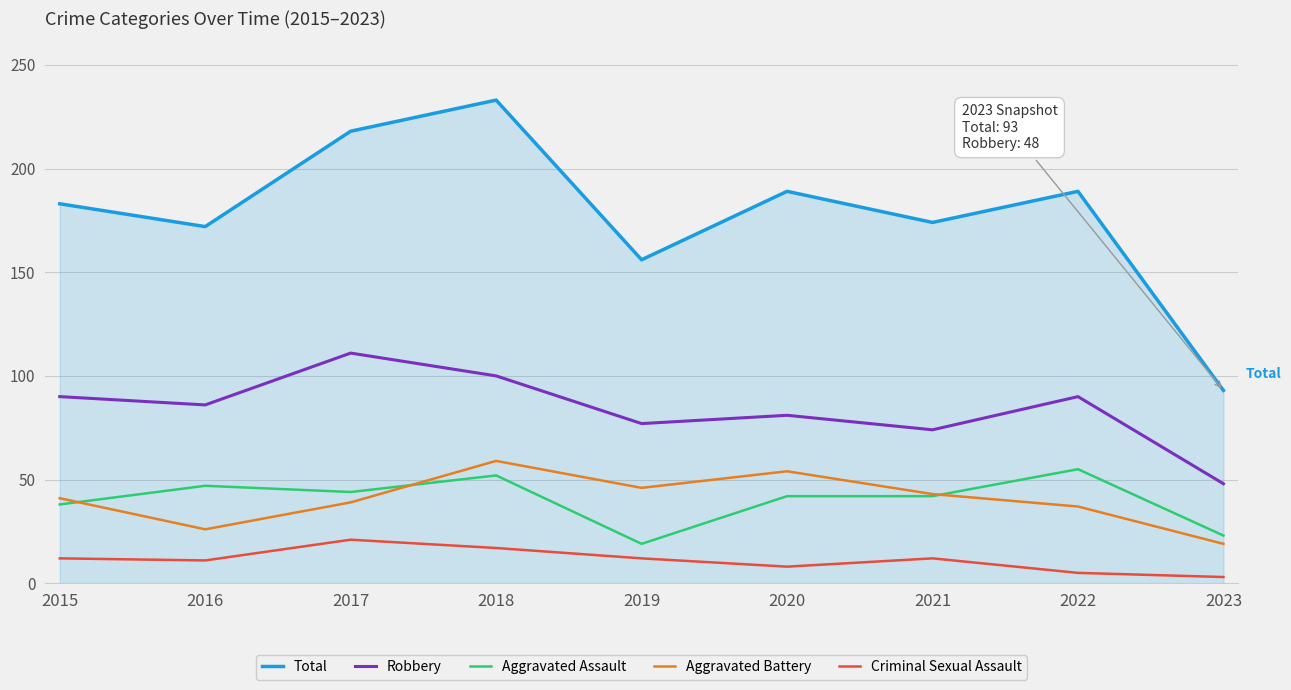

Is the value of Robbery at 2020 greater than the value of Criminal Sexual Assault at 2023?

Yes